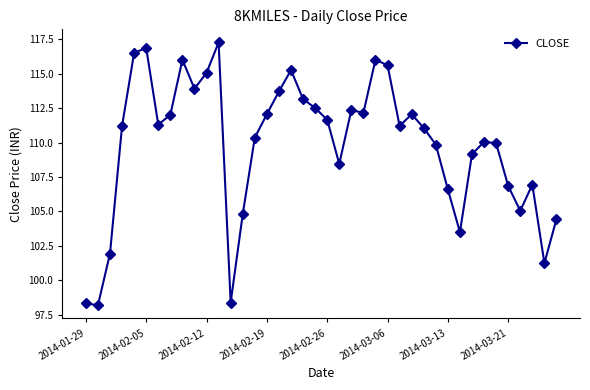

True or false: there are more than 2 points higher than both neighbors.

True